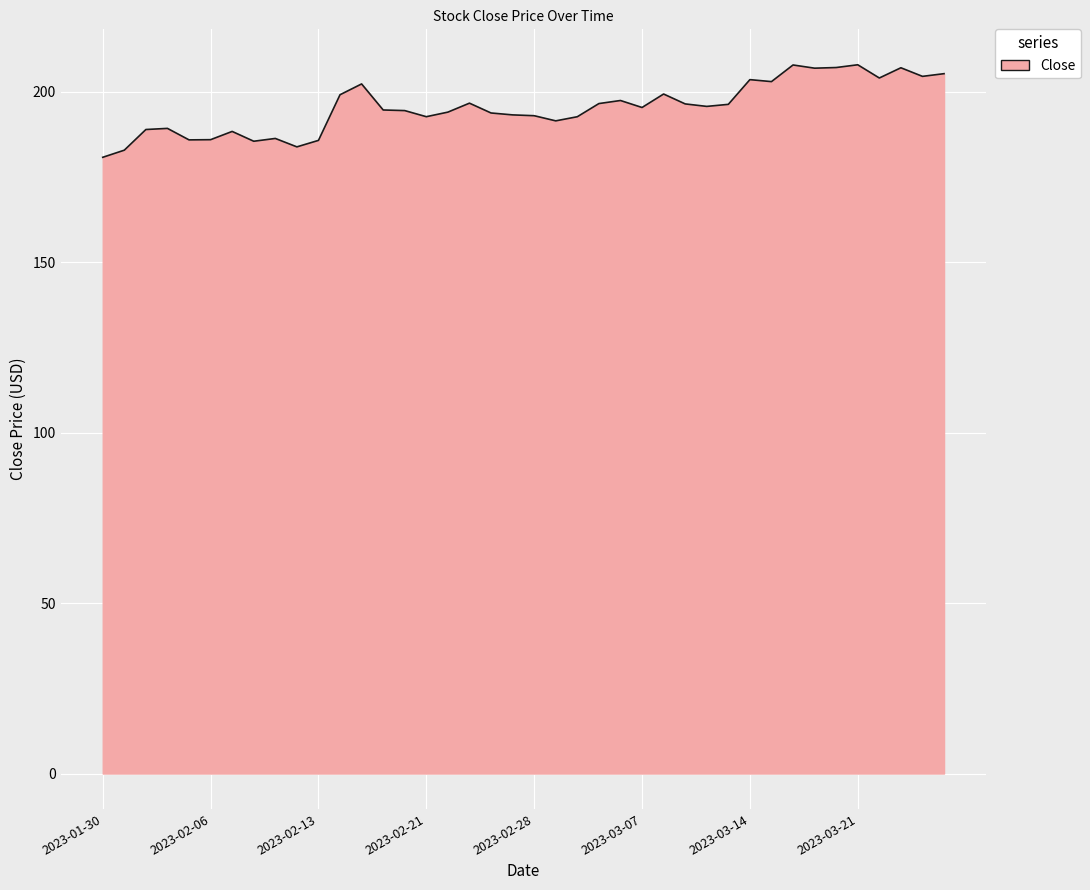

What is the maximum value shown in the chart?

207.9